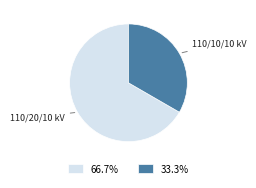

How many segments does this pie chart have?

2